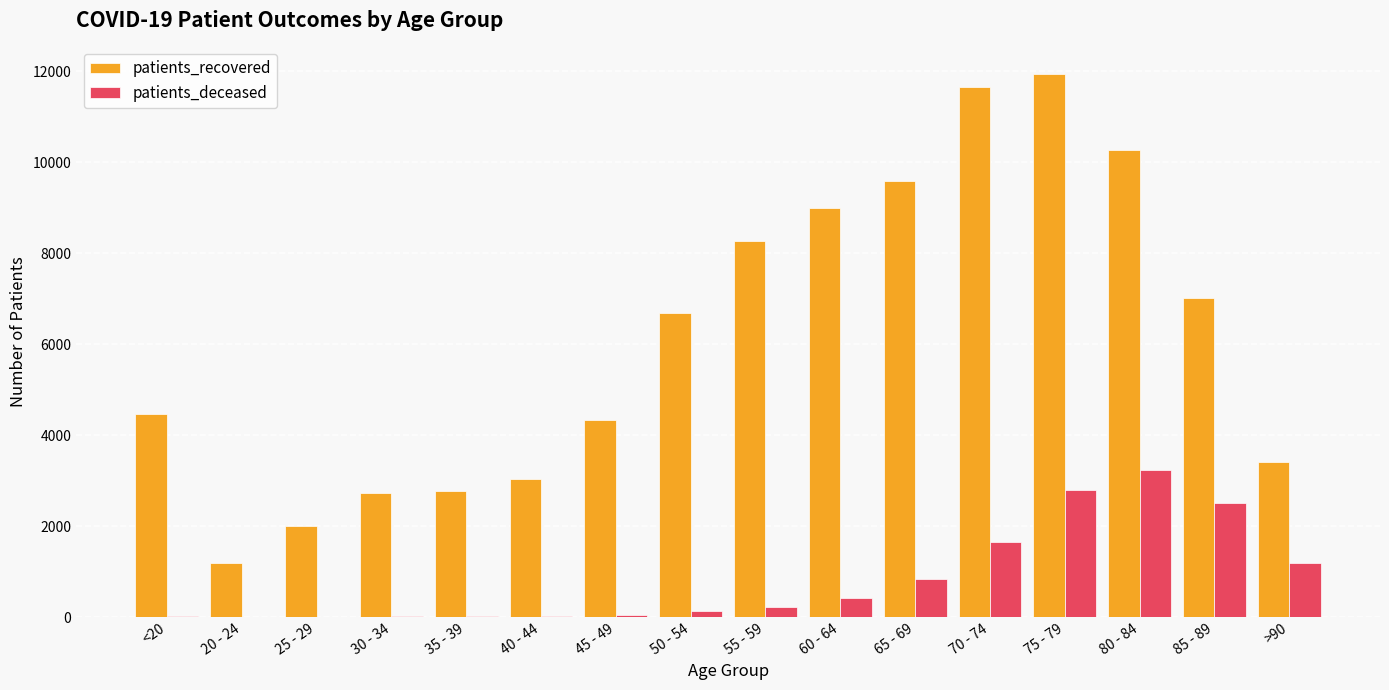

Between 25 - 29 and 55 - 59, which series saw the biggest shift?

patients_recovered